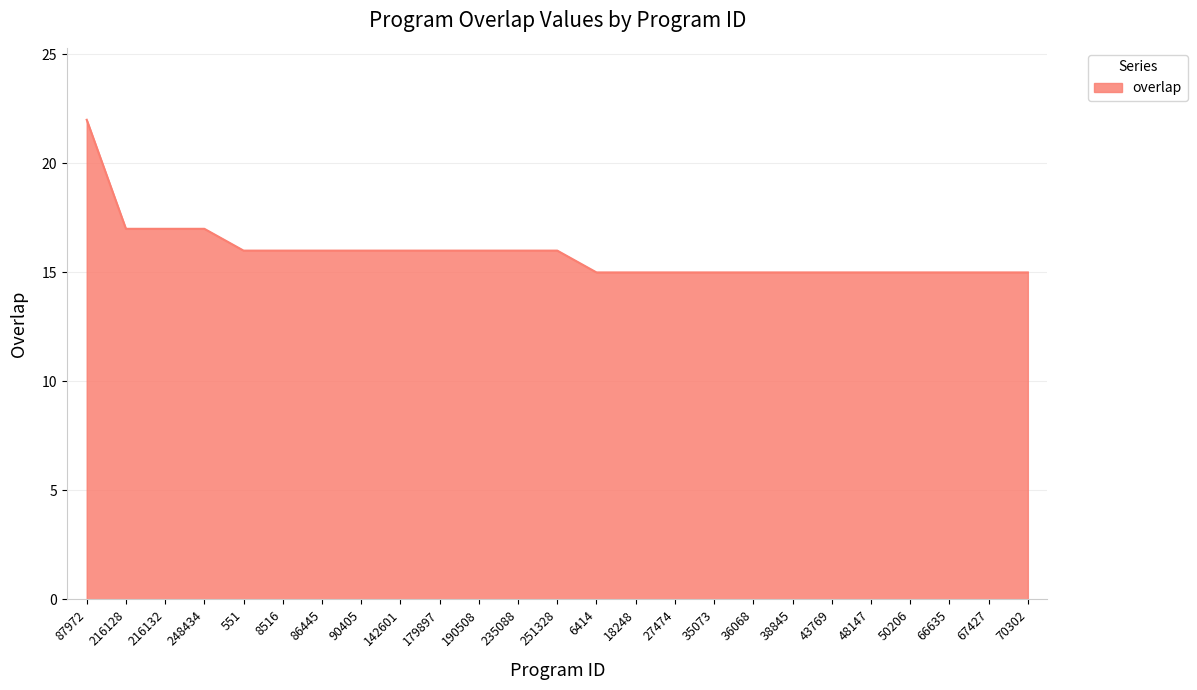

Reading left to right, transcribe all the data shown in this chart.

87972=22	216128=17	216132=17	248434=17	551=16	8516=16	86445=16	90405=16	142601=16	179897=16	190508=16	235088=16	251328=16	6414=15	18248=15	27474=15	35073=15	36068=15	38845=15	43769=15	48147=15	50206=15	66635=15	67427=15	70302=15